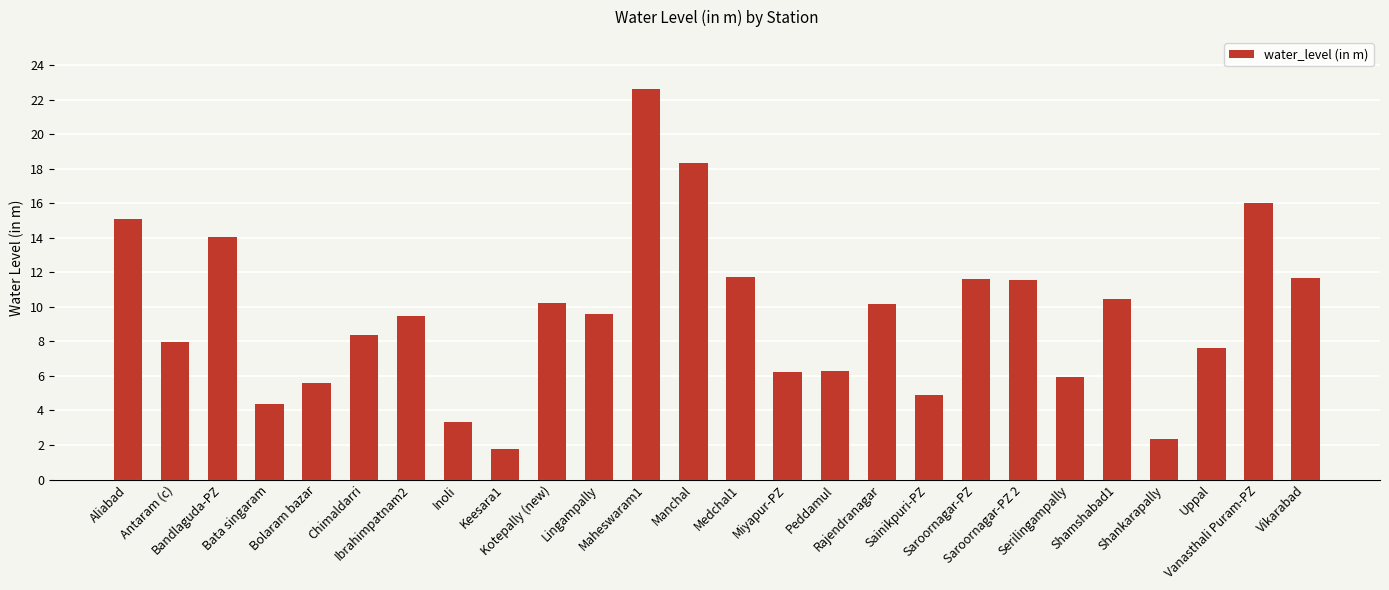

True or false: the data shows 4.9 at Sainikpuri-PZ.

True